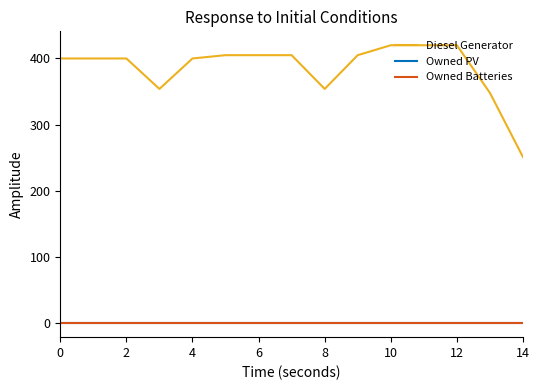

Does the chart display data point markers on the line(s)?

No